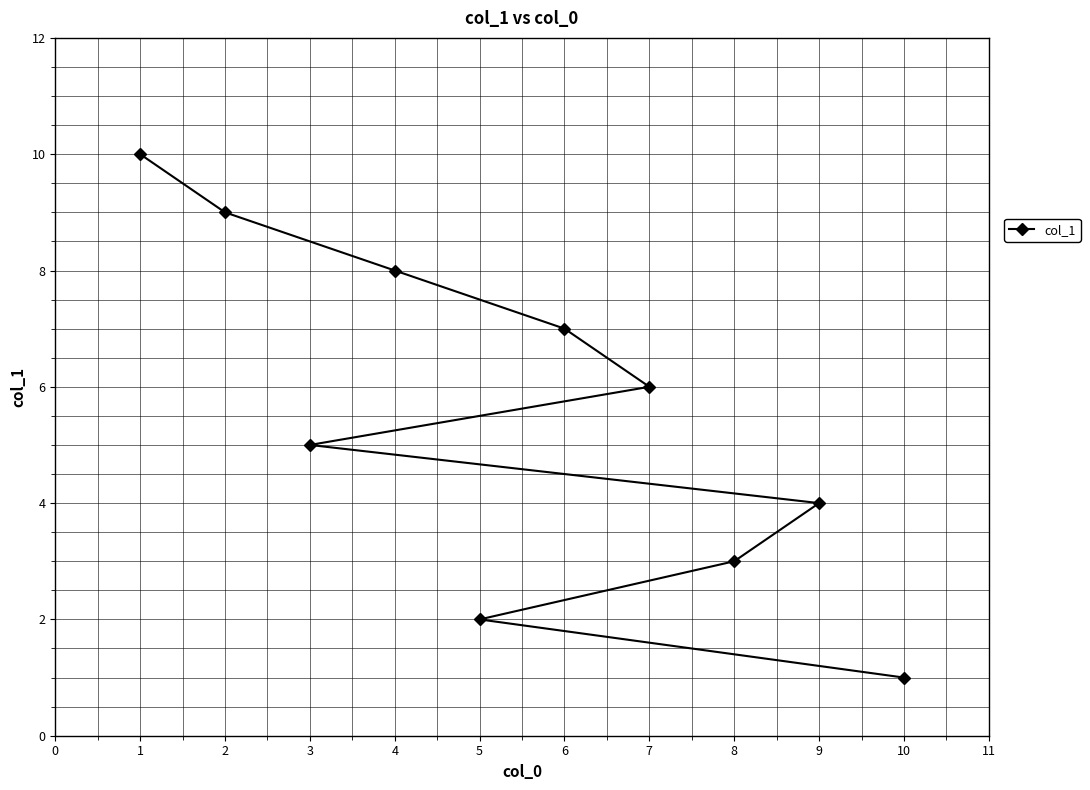

True or false: the data shows 2 at 6.

False